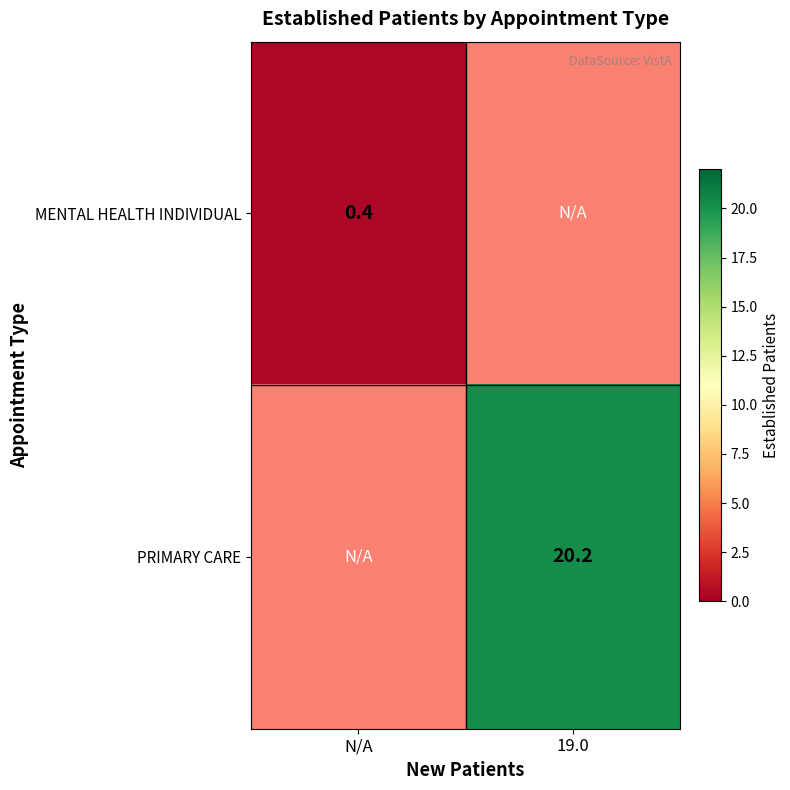

Which has a higher value, N/A or 19.0?

19.0